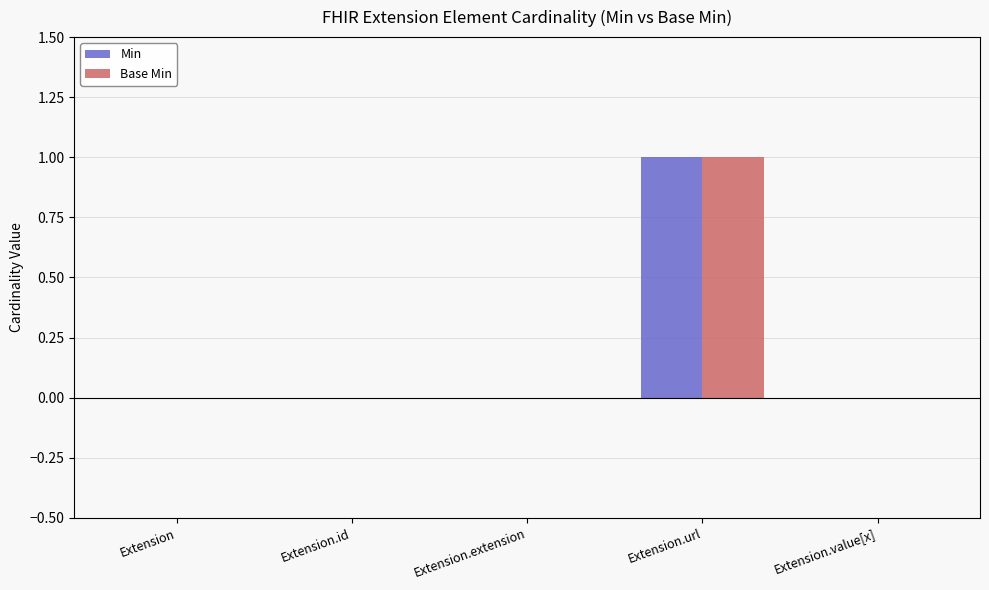

How many data points does each series have?

5